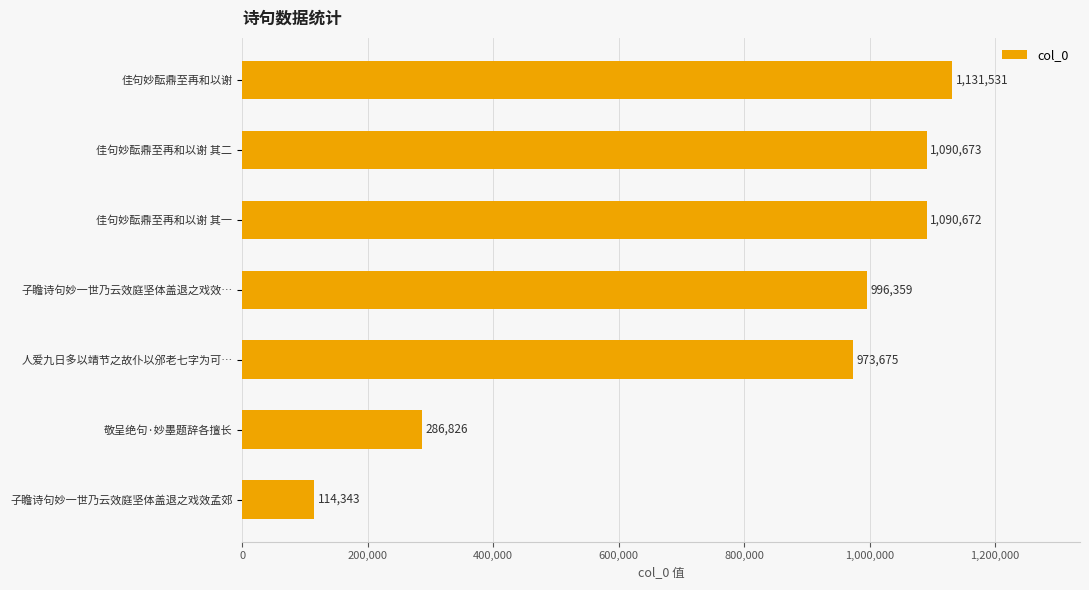

What is the change in value from 佳句妙酝鼎至再和以谢 其一 to 佳句妙酝鼎至再和以谢 其二?

+1